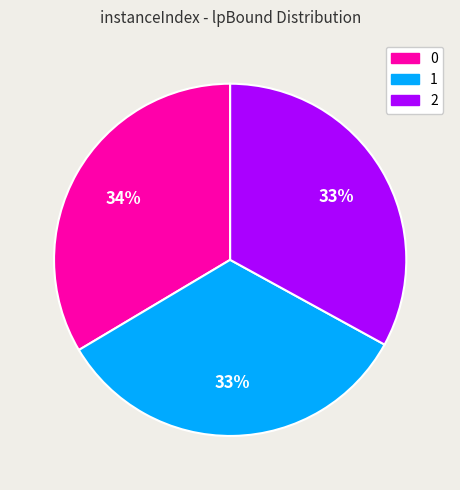

What is the ratio of the value at 0 to the value at 1?

1.0